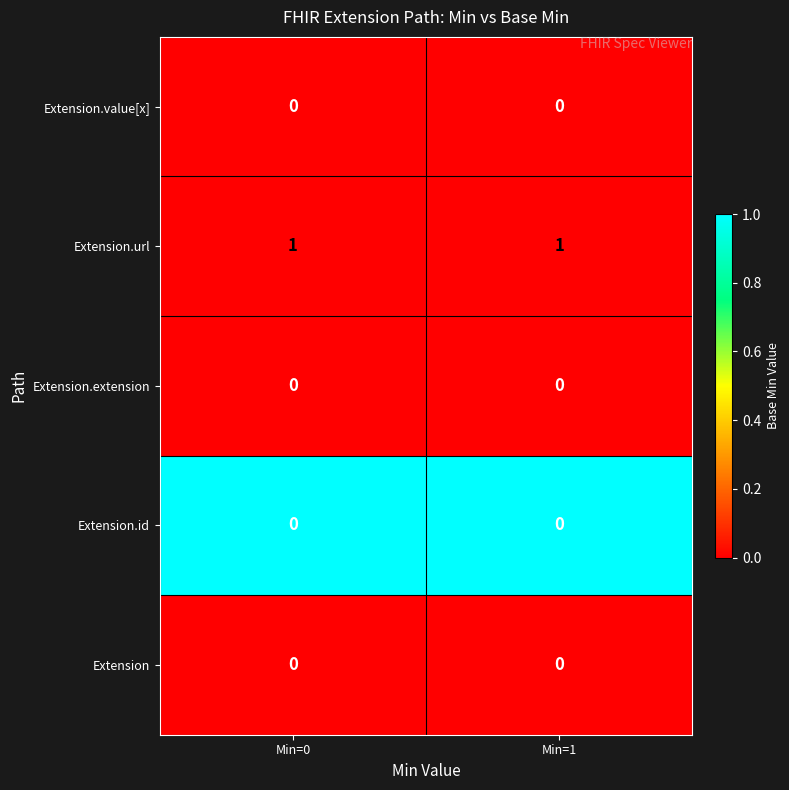

Which series has the largest total across all categories?

Extension.url